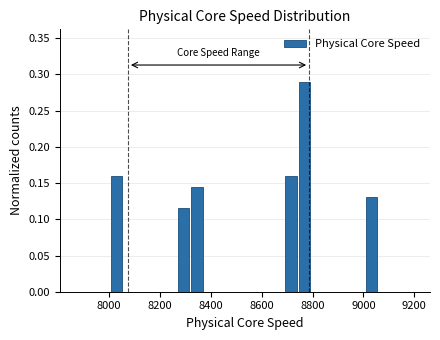

Read against the x-axis, roughly where is the centre of the tallest bar?

8760